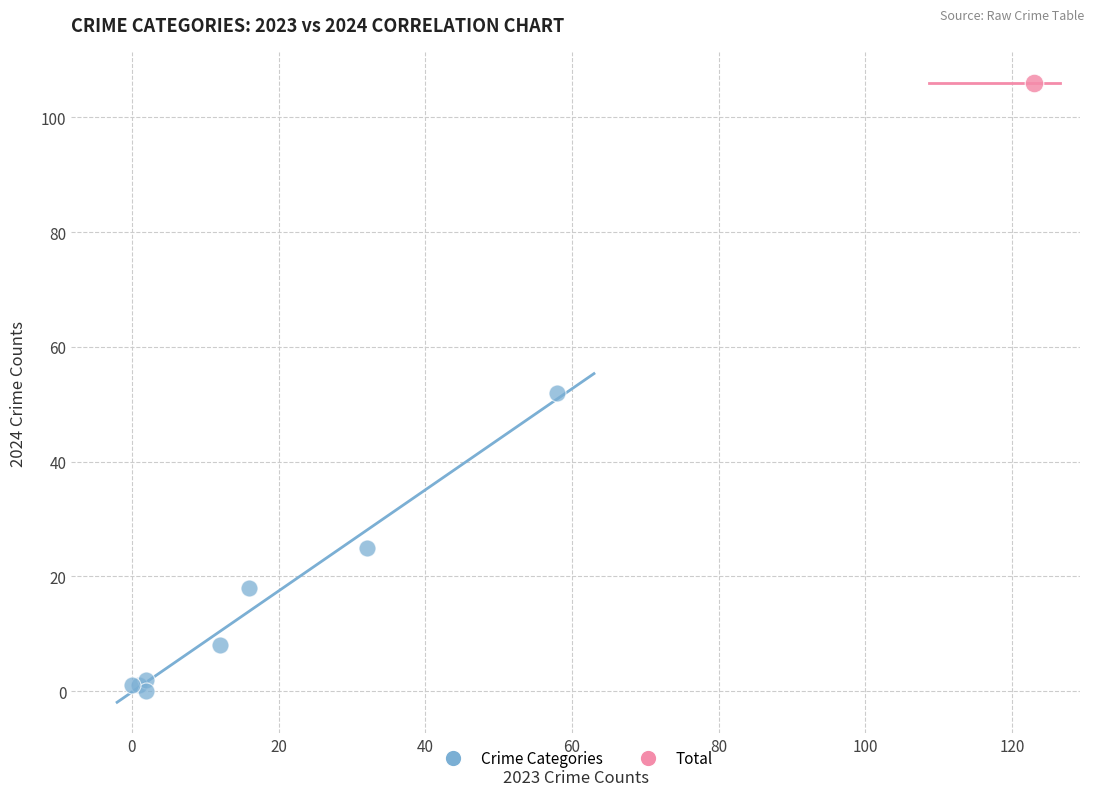

What are all the series names shown in the legend?

Crime Categories, Total